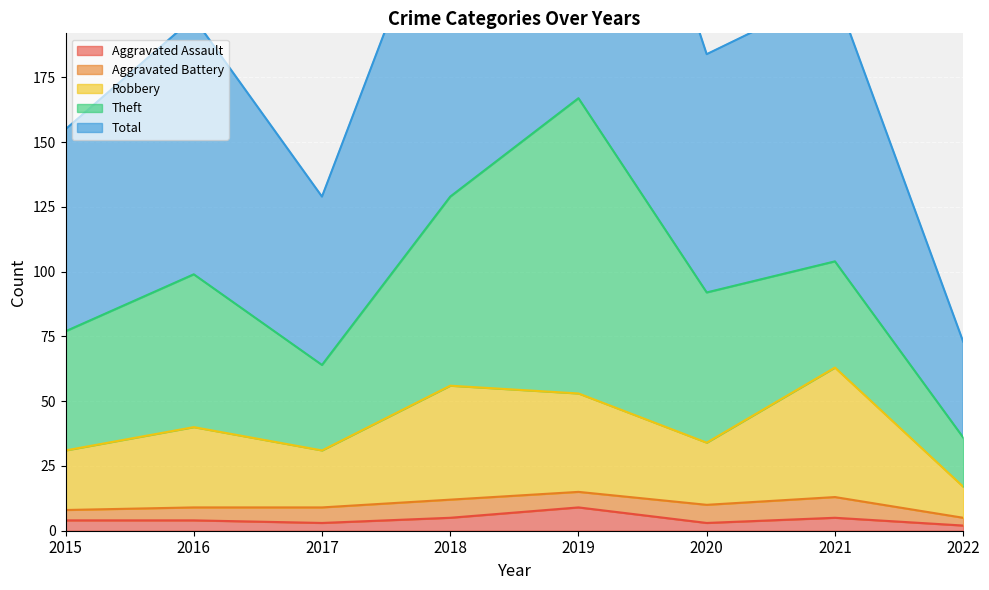

At which category does Robbery reach its first local valley?

2017